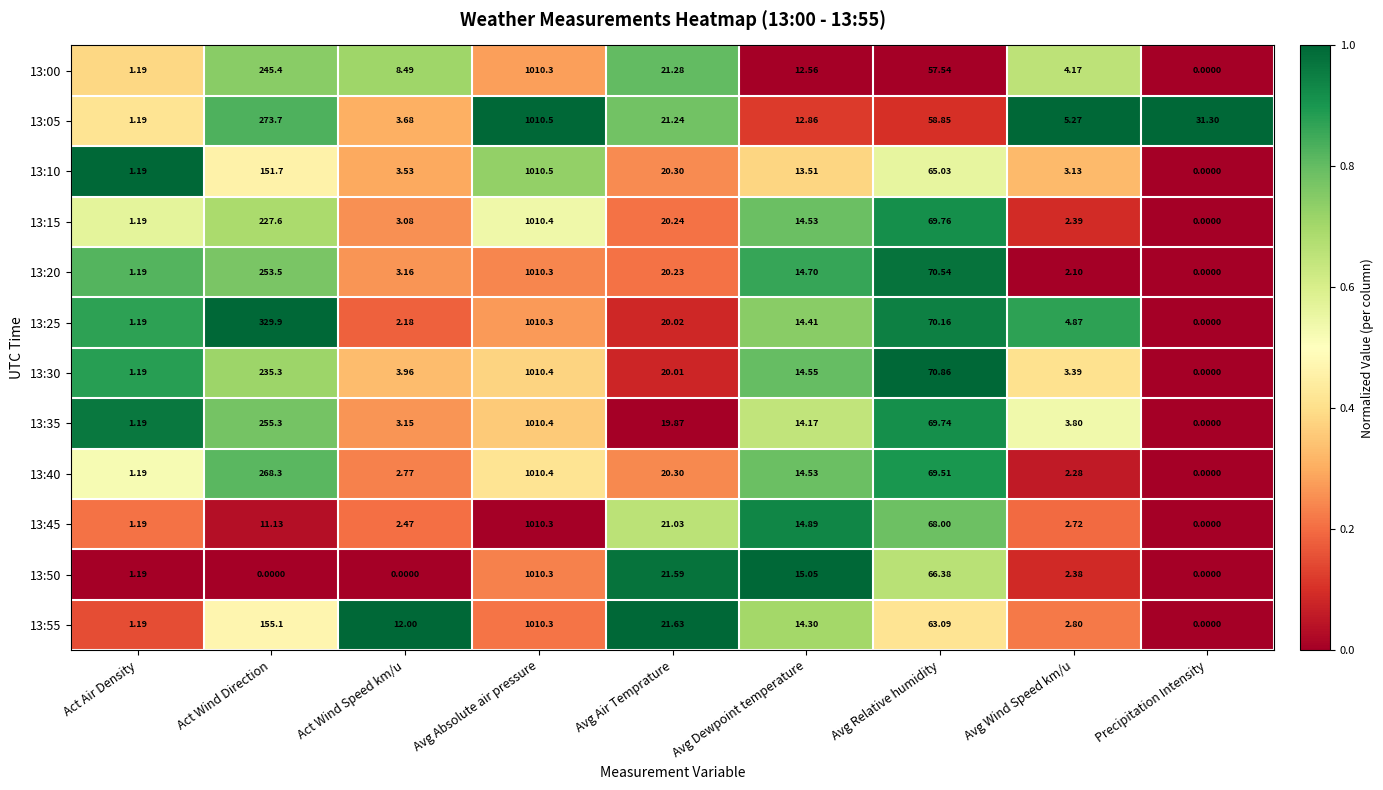

At which label does 13:55 first exceed 14?

Act Wind Direction